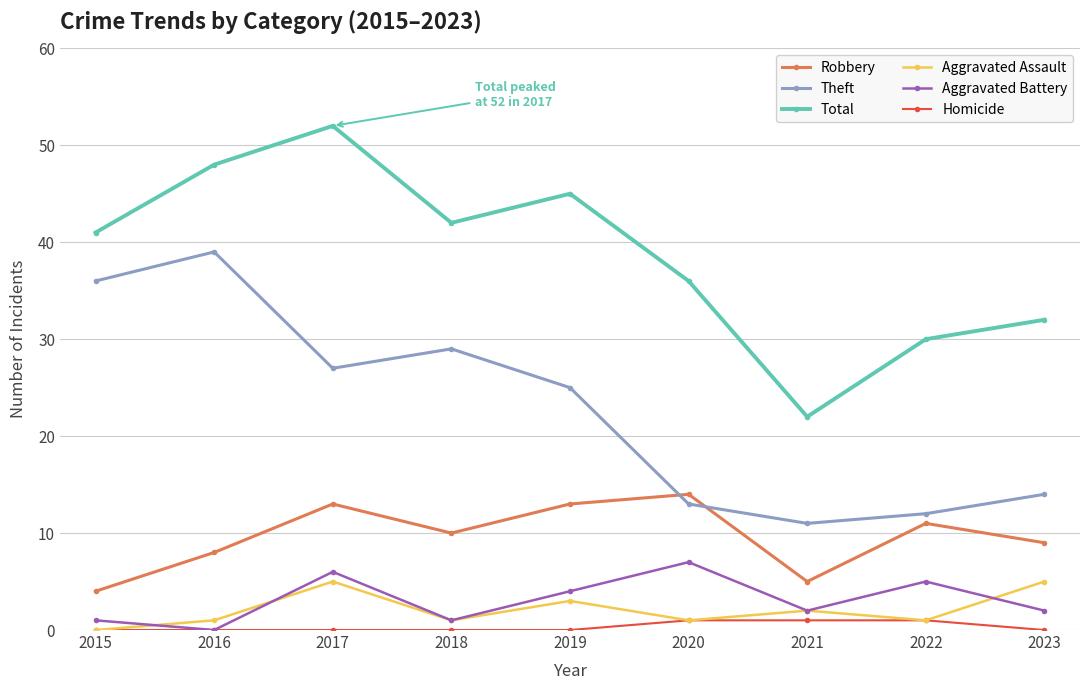

At which category is the sum across all series the highest?

2017